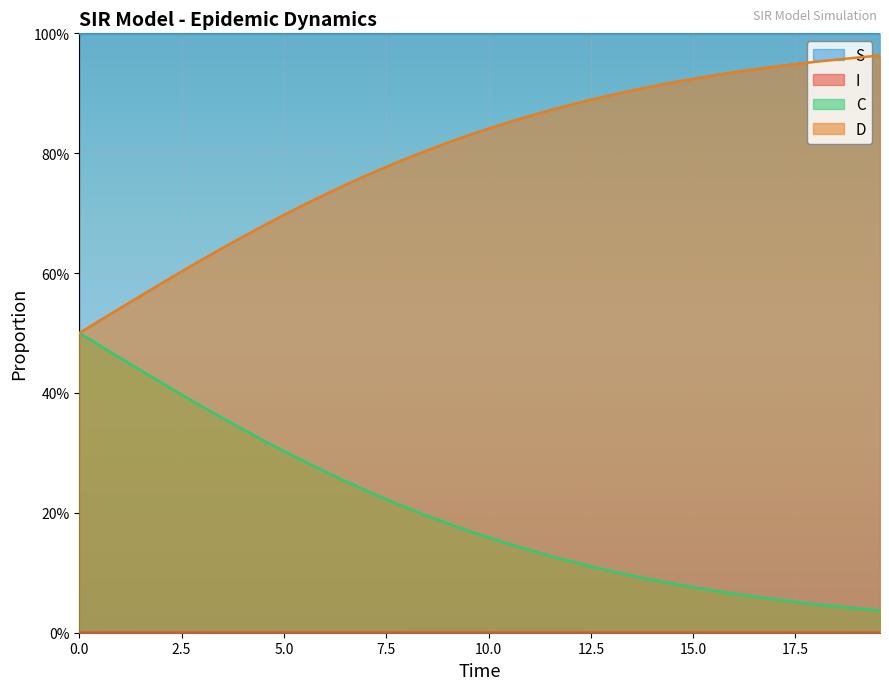

Which series changed the most between 10.535117056856187 and 12.040133779264213?

C